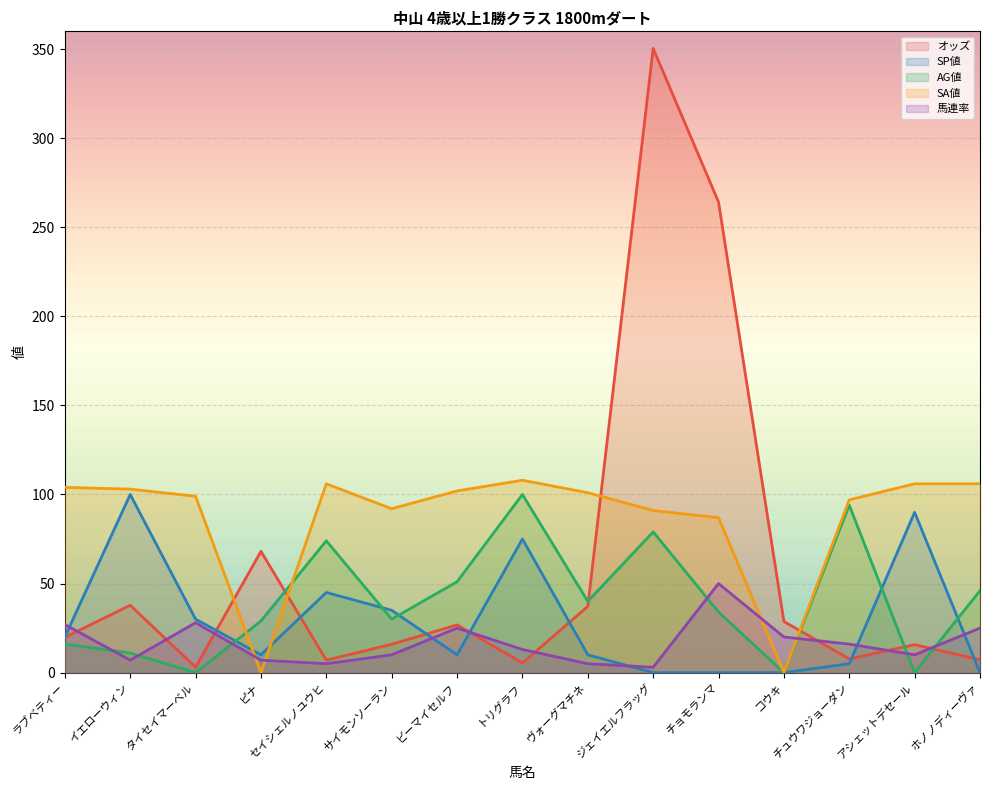

What is the value of the SP値 point at the 4th from the left?

10.0